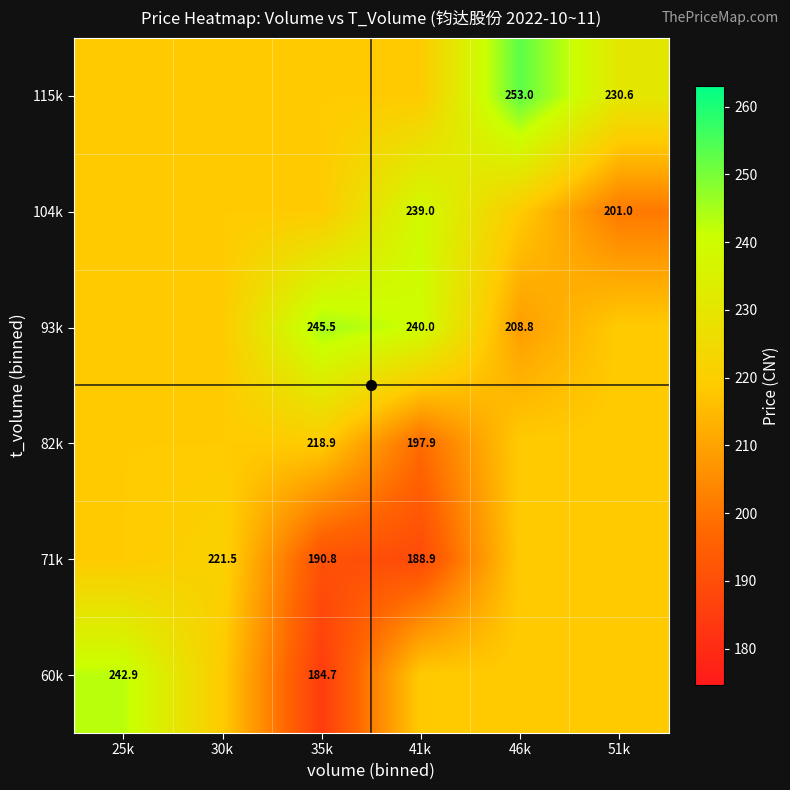

At which category does the chart reach its peak across all series?

46k